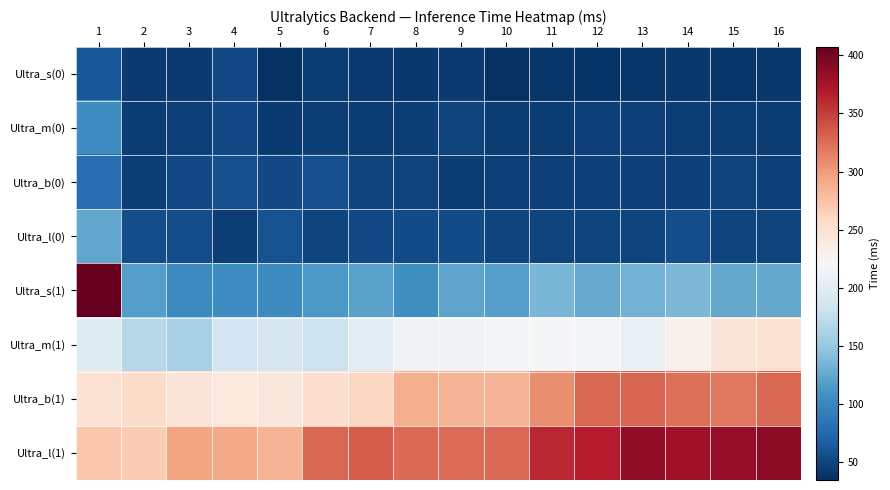

How many categories are shown in the chart?

16